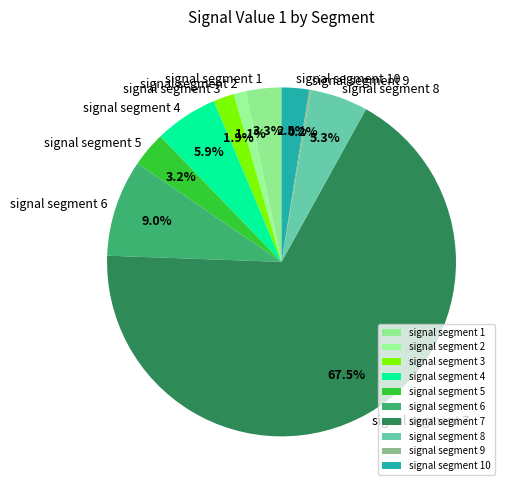

What is the total percentage of signal segment 7 and signal segment 3?

69.5%